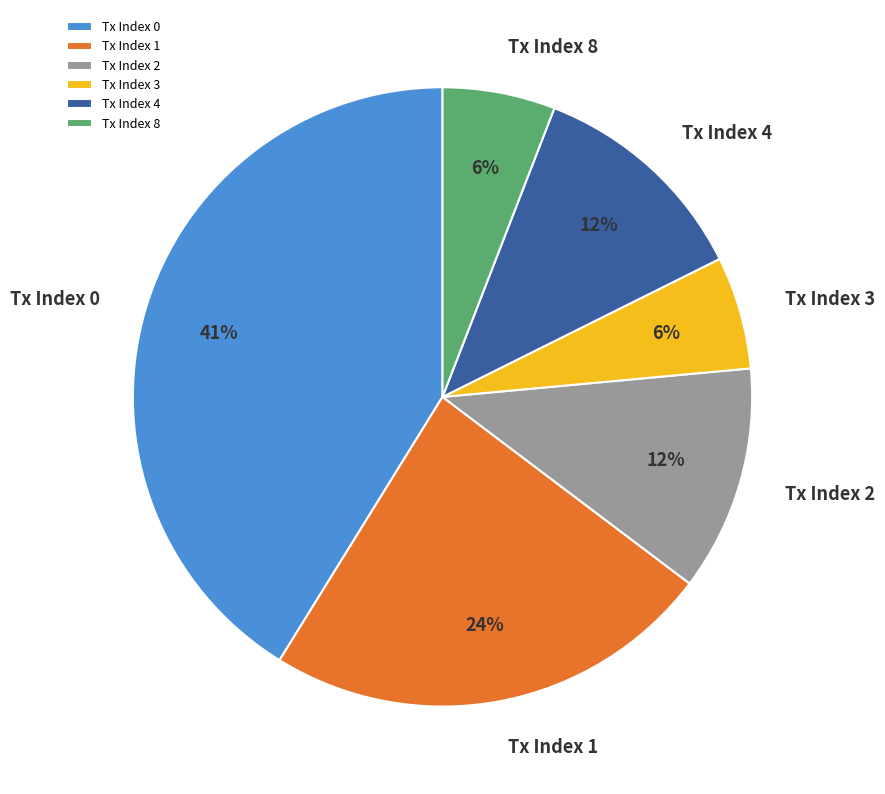

Is there a majority slice in this chart?

No